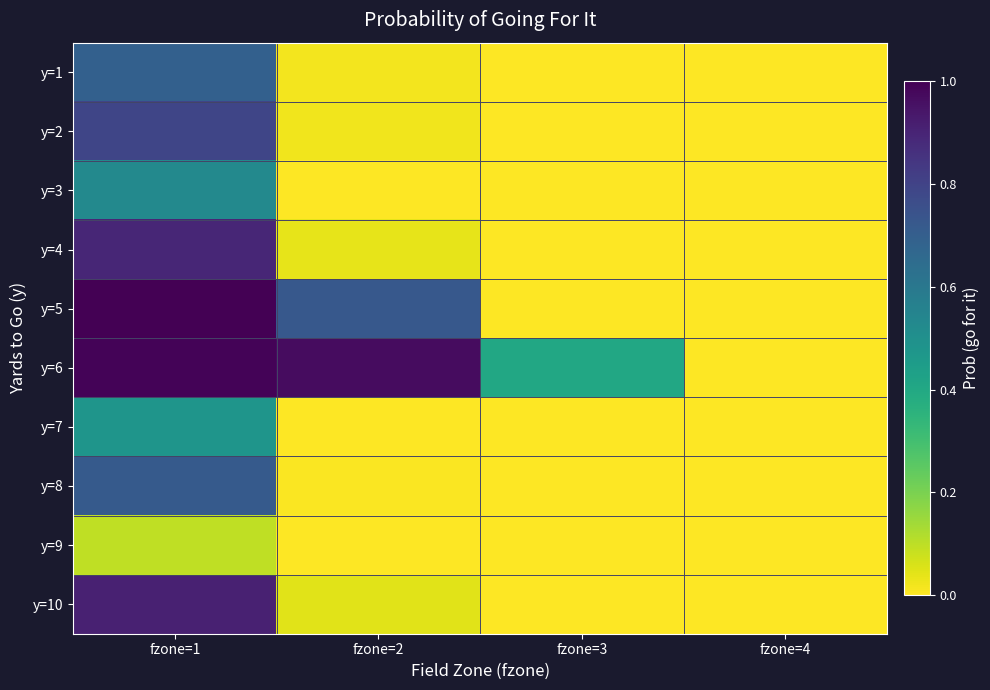

Reading right to left, transcribe all the data shown in this chart.

y=1: fzone=4=0.0	fzone=3=0.0	fzone=2=0.0	fzone=1=0.7
y=2: fzone=4=0.0	fzone=3=0.0	fzone=2=0.0	fzone=1=0.8
y=3: fzone=4=0.0	fzone=3=0.0	fzone=2=0.0	fzone=1=0.5
y=4: fzone=4=0.0	fzone=3=0.0	fzone=2=0.0	fzone=1=0.9
y=5: fzone=4=0.0	fzone=3=0.0	fzone=2=0.7	fzone=1=1.0
y=6: fzone=4=0.0	fzone=3=0.4	fzone=2=1.0	fzone=1=1.0
y=7: fzone=4=0.0	fzone=3=0.0	fzone=2=0.0	fzone=1=0.5
y=8: fzone=4=0.0	fzone=3=0.0	fzone=2=0.0	fzone=1=0.7
y=9: fzone=4=0.0	fzone=3=0.0	fzone=2=0.0	fzone=1=0.1
y=10: fzone=4=0.0	fzone=3=0.0	fzone=2=0.0	fzone=1=0.9